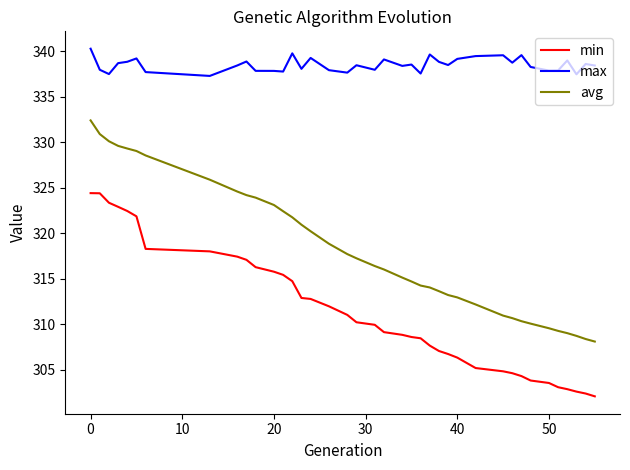

Which series has the largest range (max minus min)?

avg